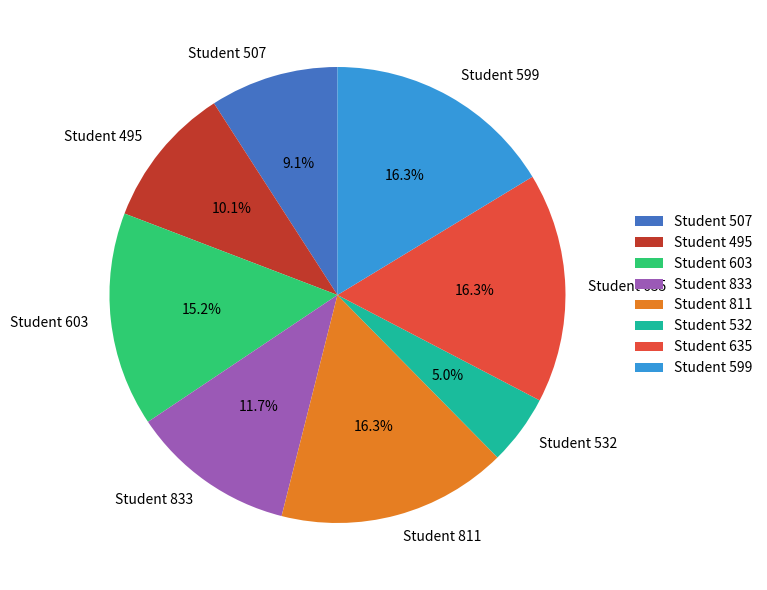

To the nearest percent, what is the difference between the largest and smallest slice percentages?

11%